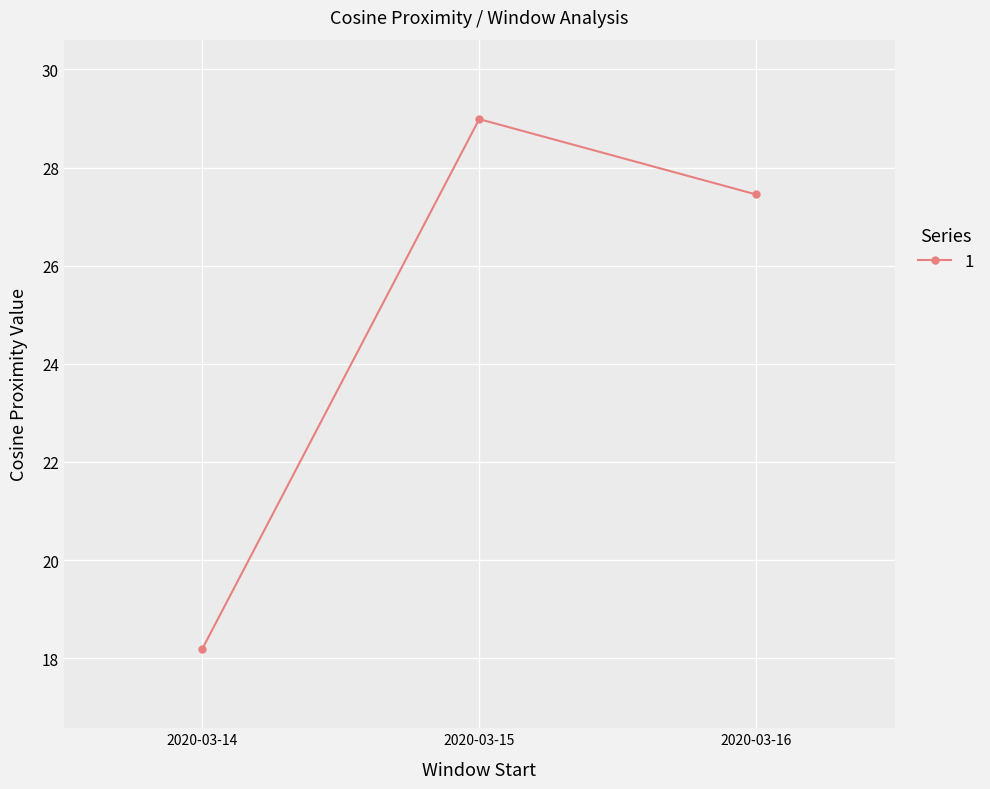

What is the ratio of the value at 2020-03-15 to the value at 2020-03-16?

1.1